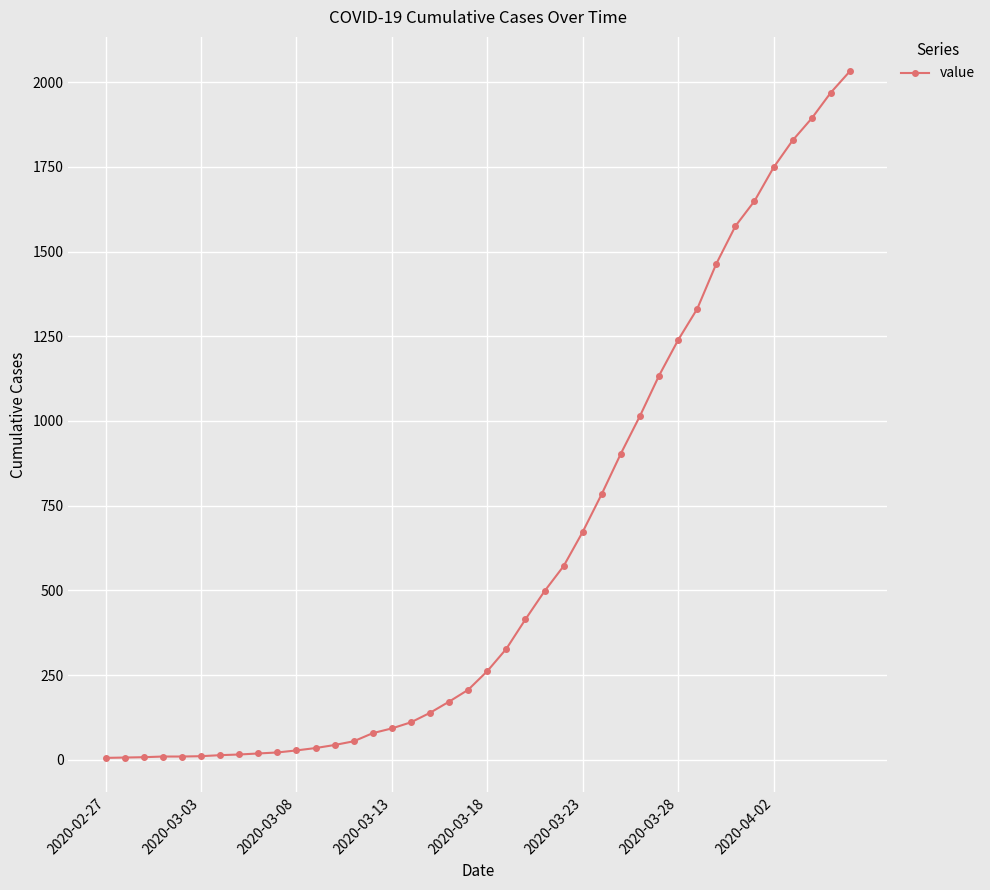

What is the difference between the maximum and second lowest values?

2025